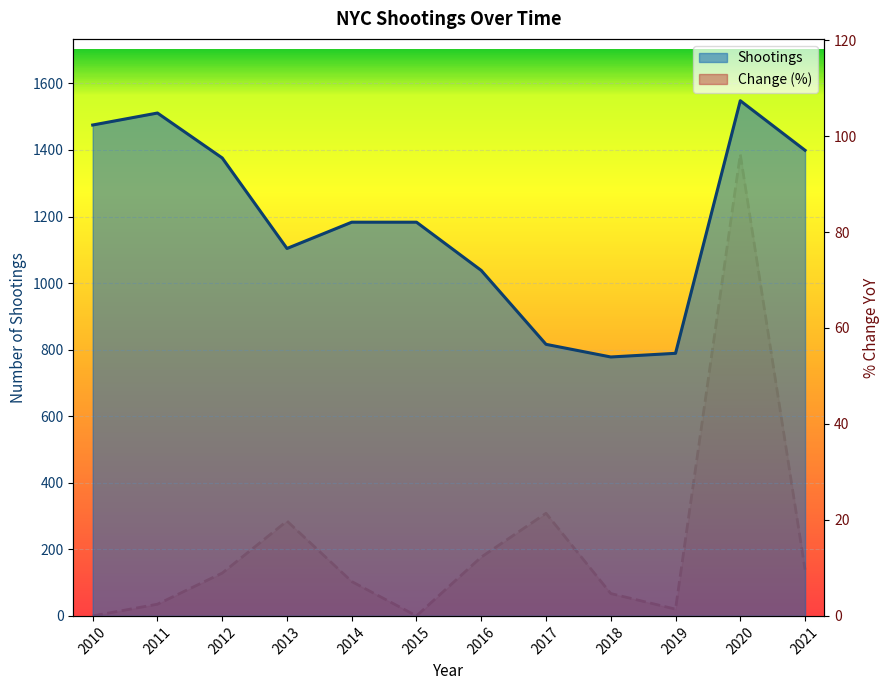

Count the number of data series in this chart.

2